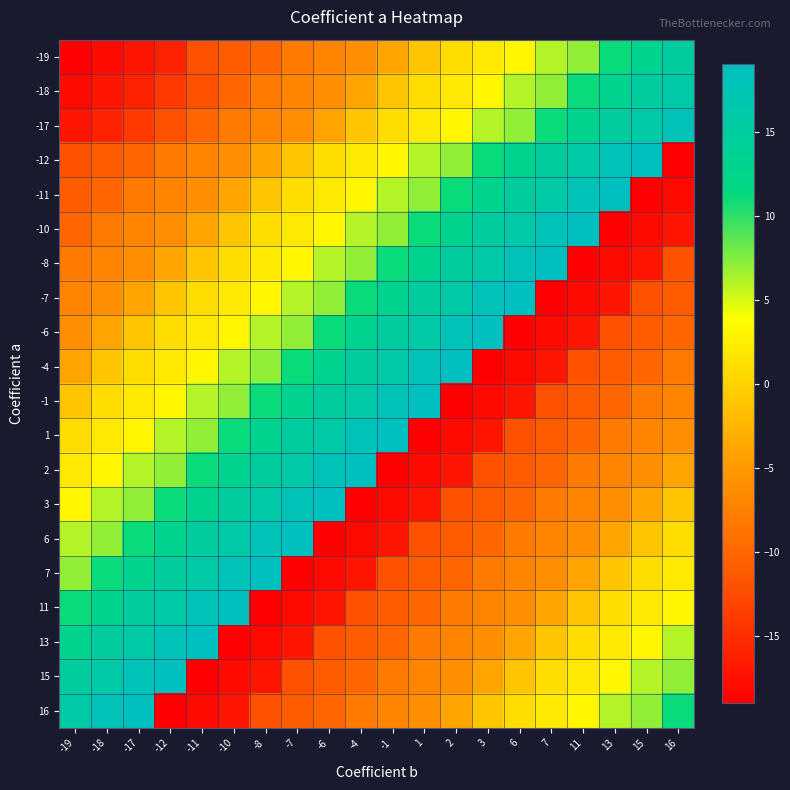

Reading left to right, what are all the values shown in this chart?

-19: -19=-19	-18=-18	-17=-17	-12=-16	-11=-12	-10=-11	-8=-10	-7=-8	-6=-7	-4=-6	-1=-4	1=-1	2=1	3=2	6=3	7=6	11=7	13=11	15=13	16=15
-18: -19=-18	-18=-17	-17=-16	-12=-14	-11=-12	-10=-10	-8=-8	-7=-7	-6=-6	-4=-4	-1=-1	1=1	2=2	3=3	6=6	7=7	11=11	13=13	15=15	16=16
-17: -19=-17	-18=-16	-17=-14	-12=-12	-11=-10	-10=-8	-8=-7	-7=-6	-6=-4	-4=-1	-1=1	1=2	2=3	3=6	6=7	7=11	11=13	13=15	15=16	16=18
-12: -19=-12	-18=-11	-17=-10	-12=-8	-11=-7	-10=-6	-8=-4	-7=-1	-6=1	-4=2	-1=3	1=6	2=7	3=11	6=13	7=15	11=16	13=18	15=19	16=-19
-11: -19=-11	-18=-10	-17=-8	-12=-7	-11=-6	-10=-4	-8=-1	-7=1	-6=2	-4=3	-1=6	1=7	2=11	3=13	6=15	7=16	11=18	13=19	15=-19	16=-18
-10: -19=-10	-18=-8	-17=-7	-12=-6	-11=-4	-10=-1	-8=1	-7=2	-6=3	-4=6	-1=7	1=11	2=13	3=15	6=16	7=18	11=19	13=-19	15=-18	16=-17
-8: -19=-8	-18=-7	-17=-6	-12=-4	-11=-1	-10=1	-8=2	-7=3	-6=6	-4=7	-1=11	1=13	2=15	3=16	6=18	7=19	11=-19	13=-18	15=-17	16=-12
-7: -19=-7	-18=-6	-17=-4	-12=-1	-11=1	-10=2	-8=3	-7=6	-6=7	-4=11	-1=13	1=15	2=16	3=18	6=19	7=-19	11=-18	13=-17	15=-12	16=-11
-6: -19=-6	-18=-4	-17=-1	-12=1	-11=2	-10=3	-8=6	-7=7	-6=11	-4=13	-1=15	1=16	2=18	3=19	6=-19	7=-18	11=-17	13=-12	15=-11	16=-10
-4: -19=-4	-18=-1	-17=1	-12=2	-11=3	-10=6	-8=7	-7=11	-6=13	-4=15	-1=16	1=18	2=19	3=-19	6=-18	7=-17	11=-12	13=-11	15=-10	16=-8
-1: -19=-1	-18=1	-17=2	-12=3	-11=6	-10=7	-8=11	-7=13	-6=15	-4=16	-1=18	1=19	2=-19	3=-18	6=-17	7=-12	11=-11	13=-10	15=-8	16=-7
1: -19=1	-18=2	-17=3	-12=6	-11=7	-10=11	-8=13	-7=15	-6=16	-4=18	-1=19	1=-19	2=-18	3=-17	6=-12	7=-11	11=-10	13=-8	15=-7	16=-6
2: -19=2	-18=3	-17=6	-12=7	-11=11	-10=13	-8=15	-7=16	-6=18	-4=19	-1=-19	1=-18	2=-17	3=-12	6=-11	7=-10	11=-8	13=-7	15=-6	16=-4
3: -19=3	-18=6	-17=7	-12=11	-11=13	-10=15	-8=16	-7=18	-6=19	-4=-19	-1=-18	1=-17	2=-12	3=-11	6=-10	7=-8	11=-7	13=-6	15=-4	16=-1
6: -19=6	-18=7	-17=11	-12=13	-11=15	-10=16	-8=18	-7=19	-6=-19	-4=-18	-1=-17	1=-12	2=-11	3=-10	6=-8	7=-7	11=-6	13=-4	15=-1	16=1
7: -19=7	-18=11	-17=13	-12=15	-11=16	-10=18	-8=19	-7=-19	-6=-18	-4=-17	-1=-12	1=-11	2=-10	3=-8	6=-7	7=-6	11=-4	13=-1	15=1	16=2
11: -19=11	-18=13	-17=15	-12=16	-11=18	-10=19	-8=-19	-7=-18	-6=-17	-4=-12	-1=-11	1=-10	2=-8	3=-7	6=-6	7=-4	11=-1	13=1	15=2	16=3
13: -19=13	-18=15	-17=16	-12=18	-11=19	-10=-19	-8=-18	-7=-17	-6=-12	-4=-11	-1=-10	1=-8	2=-7	3=-6	6=-4	7=-1	11=1	13=2	15=3	16=6
15: -19=15	-18=16	-17=18	-12=19	-11=-19	-10=-18	-8=-17	-7=-12	-6=-11	-4=-10	-1=-8	1=-7	2=-6	3=-4	6=-1	7=1	11=2	13=3	15=6	16=7
16: -19=16	-18=18	-17=19	-12=-19	-11=-18	-10=-17	-8=-12	-7=-11	-6=-10	-4=-8	-1=-7	1=-6	2=-4	3=-1	6=1	7=2	11=3	13=6	15=7	16=11